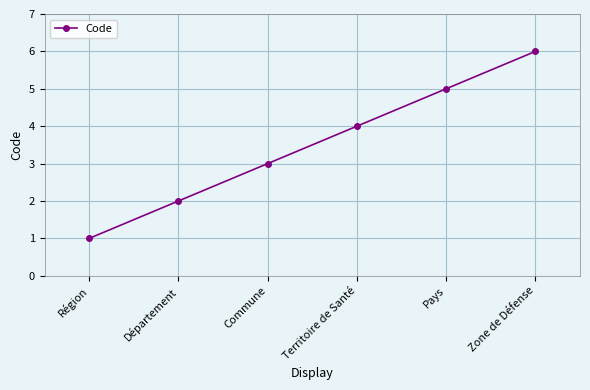

What is the sum of the values at Zone de Défense and Pays?

11